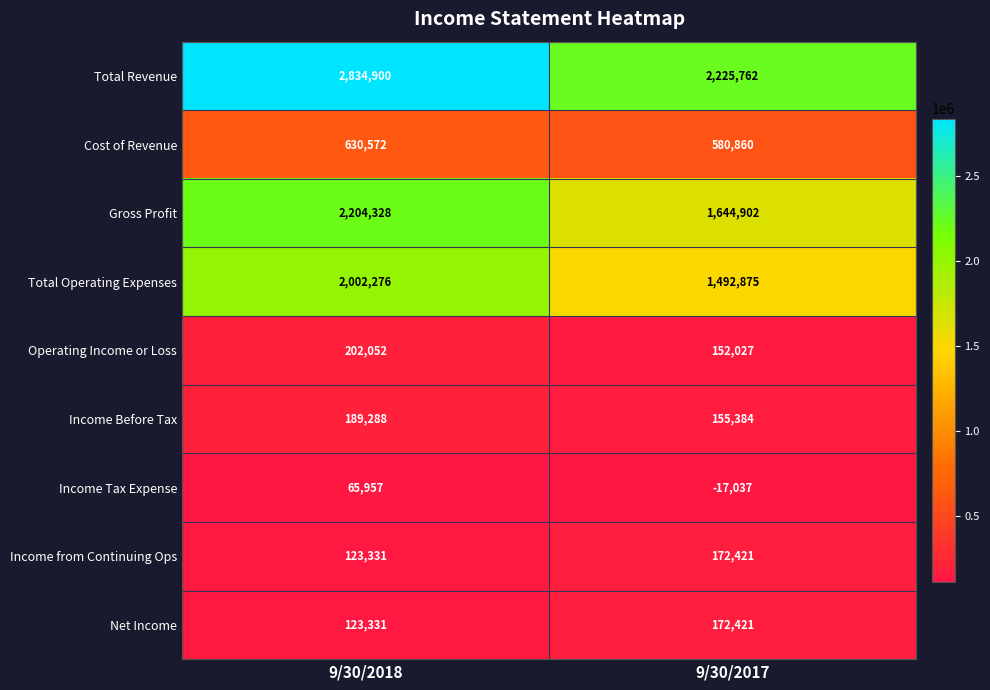

Between 9/30/2018 and 9/30/2017, which series saw the biggest shift?

Total Revenue